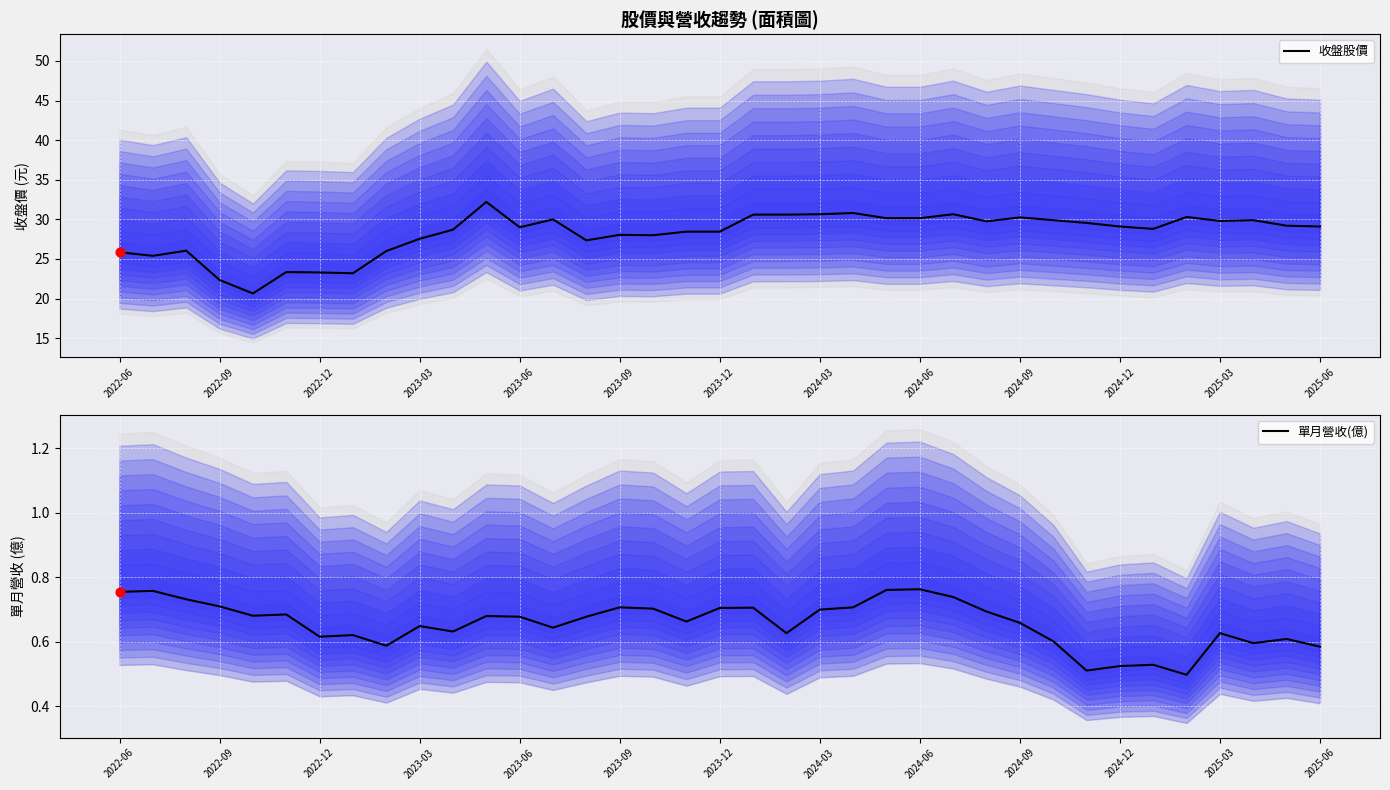

Which series has the largest total across all categories?

收盤股價